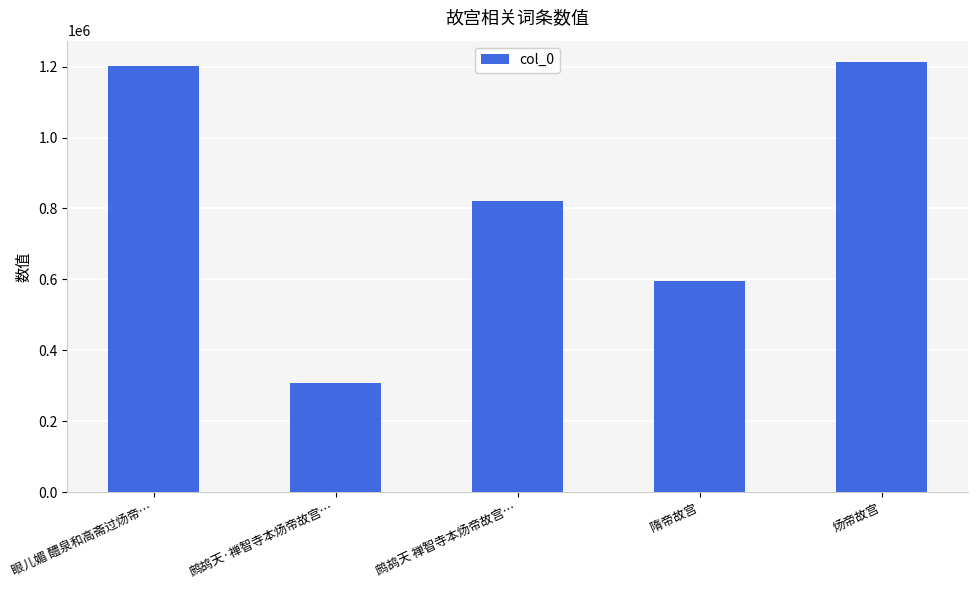

What is the sum of the values at 炀帝故宫 and 鹧鸪天 禅智寺本炀帝故宫…?

2032886